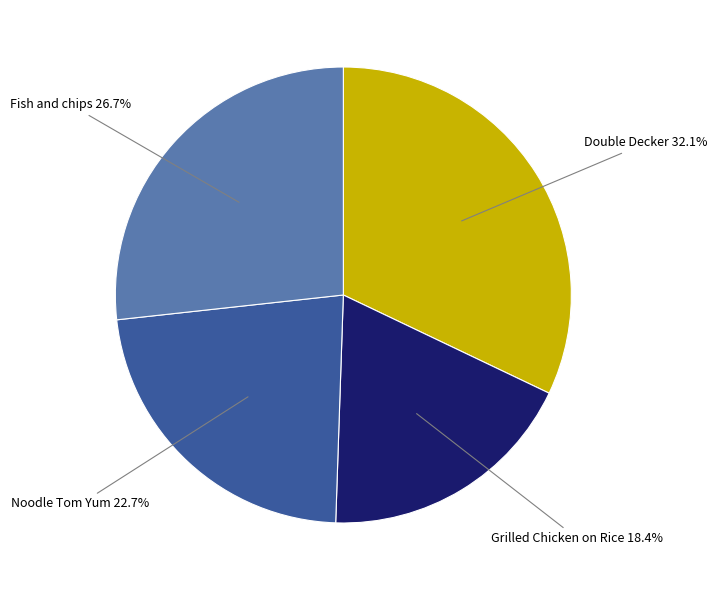

Is there a majority slice in this chart?

No